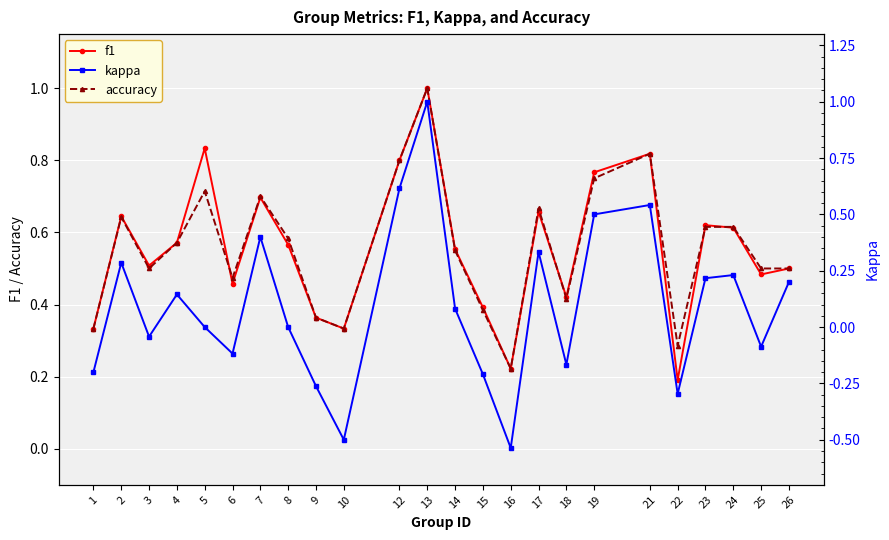

Which series has the largest total across all categories?

f1